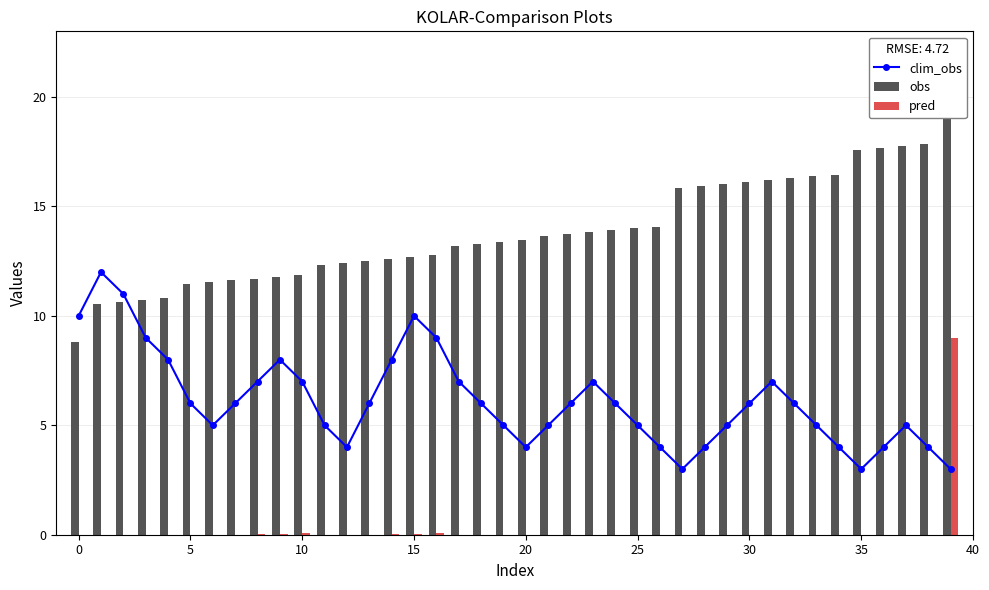

What is the lowest value of the clim_obs series?

3